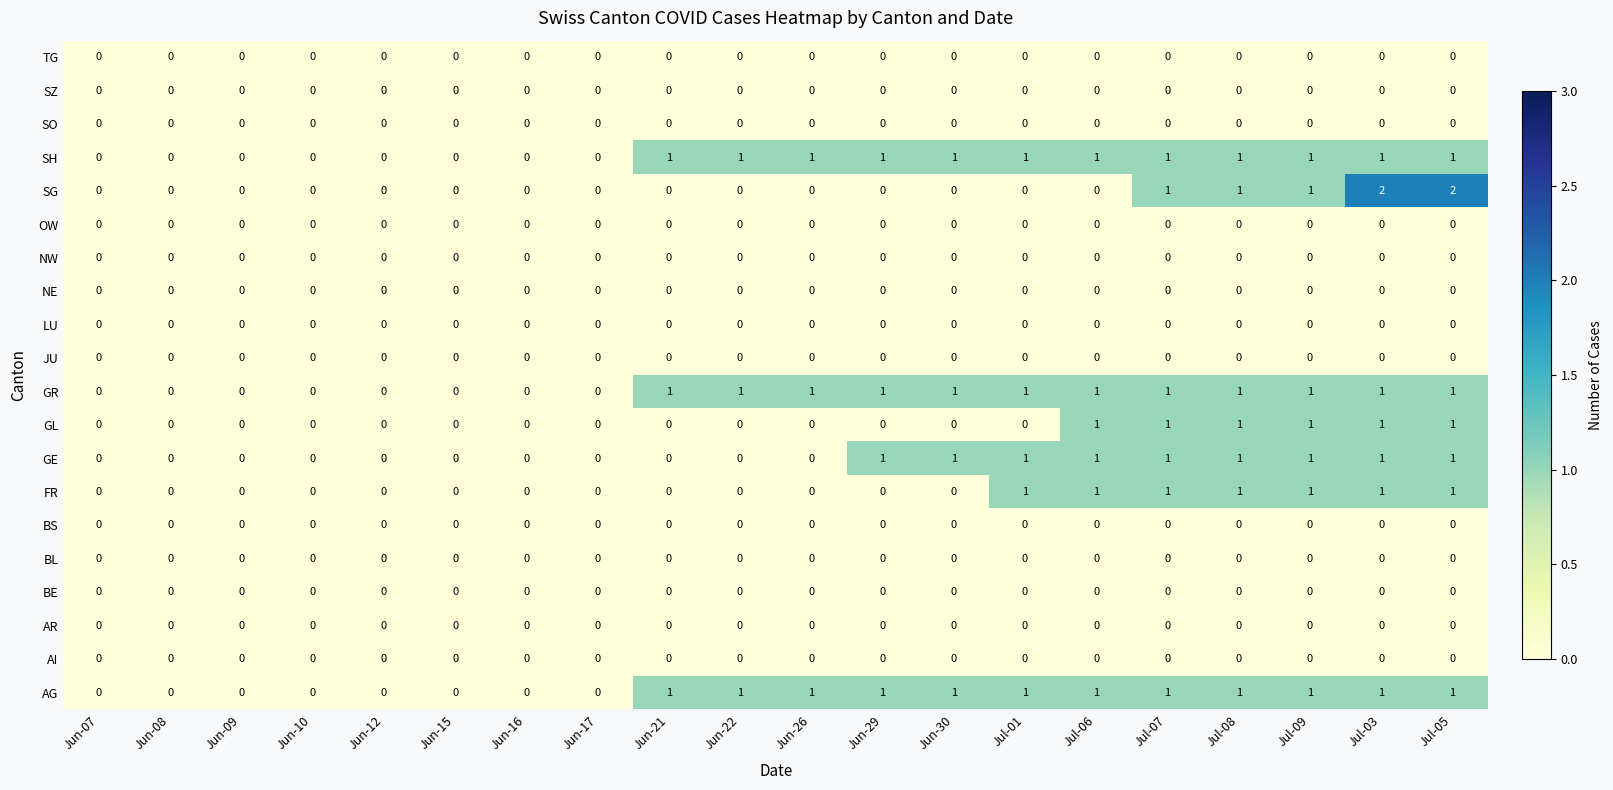

Which series has the widest spread of values?

SG